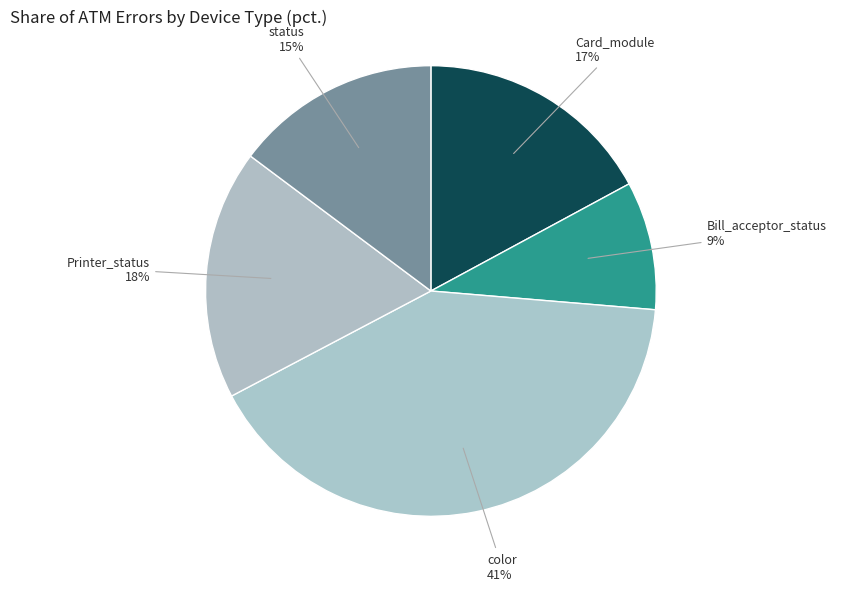

To the nearest percent, what is the difference between the largest and smallest slice percentages?

32%